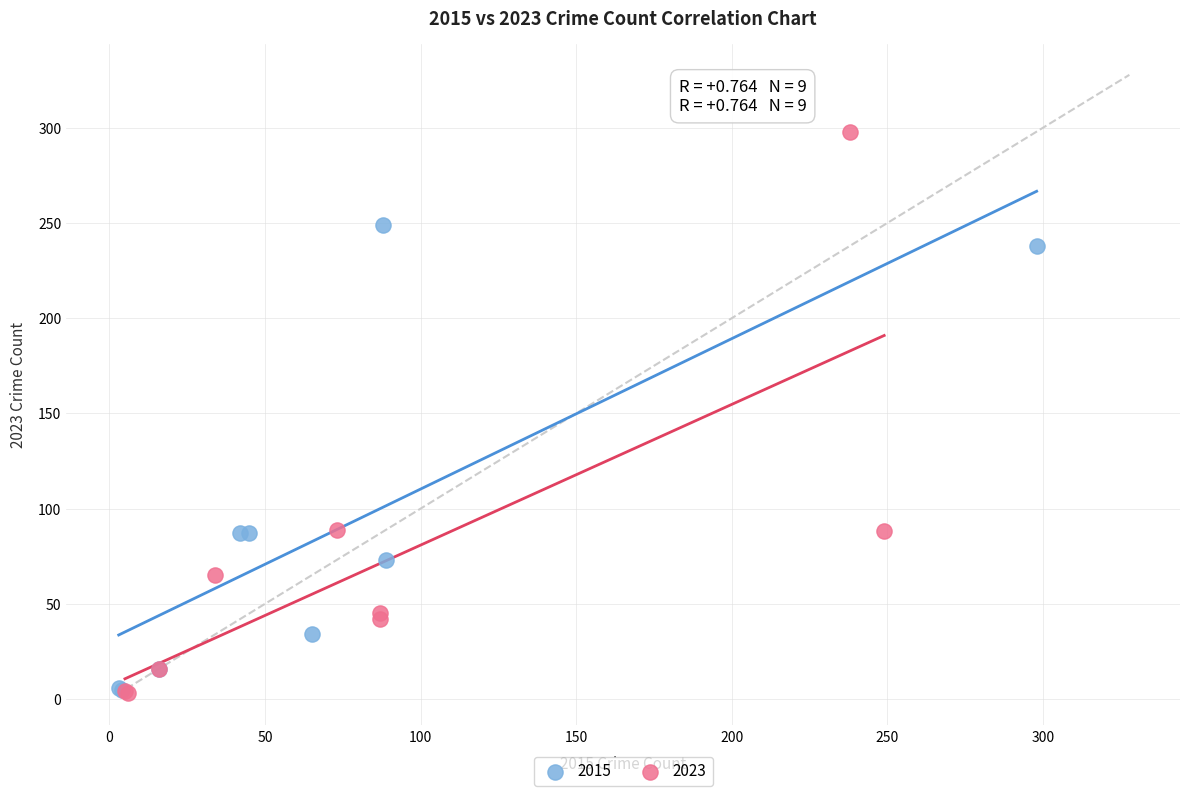

Which series contains the highest Y value?

2023